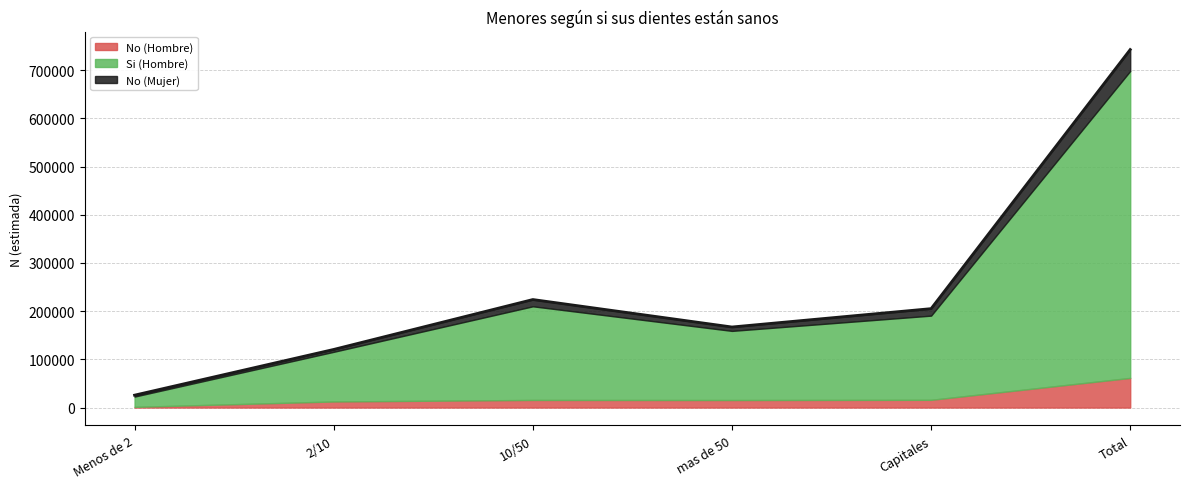

True or false: No (Mujer) and Si (Hombre) intersect in this chart.

False